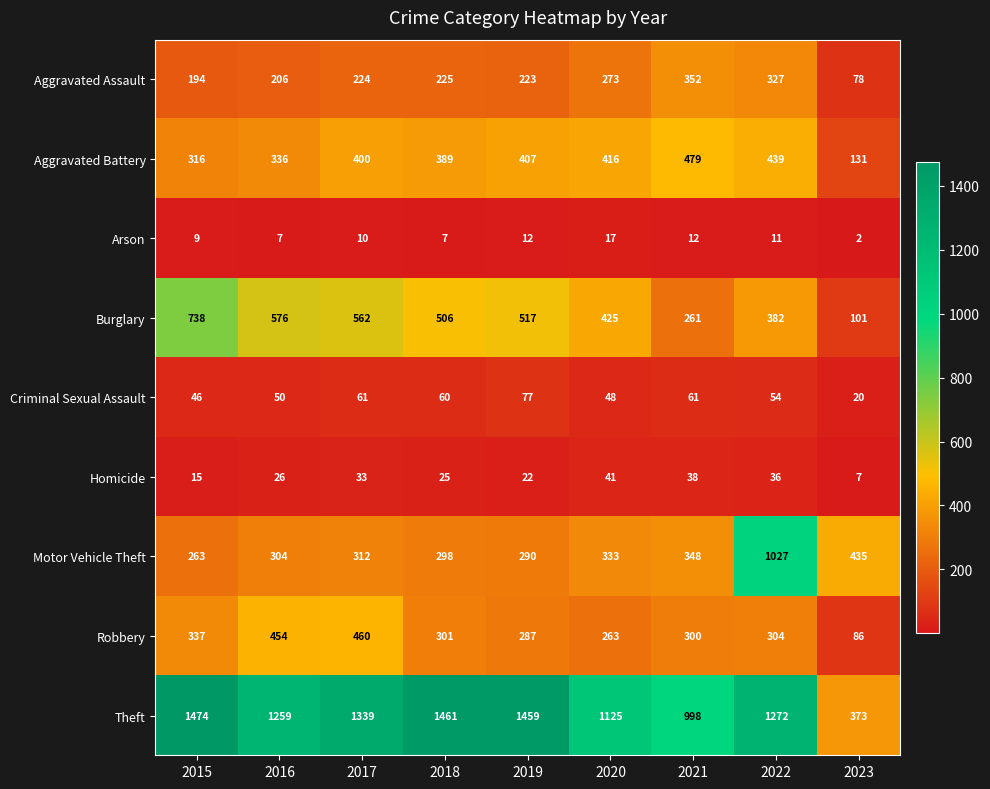

At which category does the chart reach its peak across all series?

2015